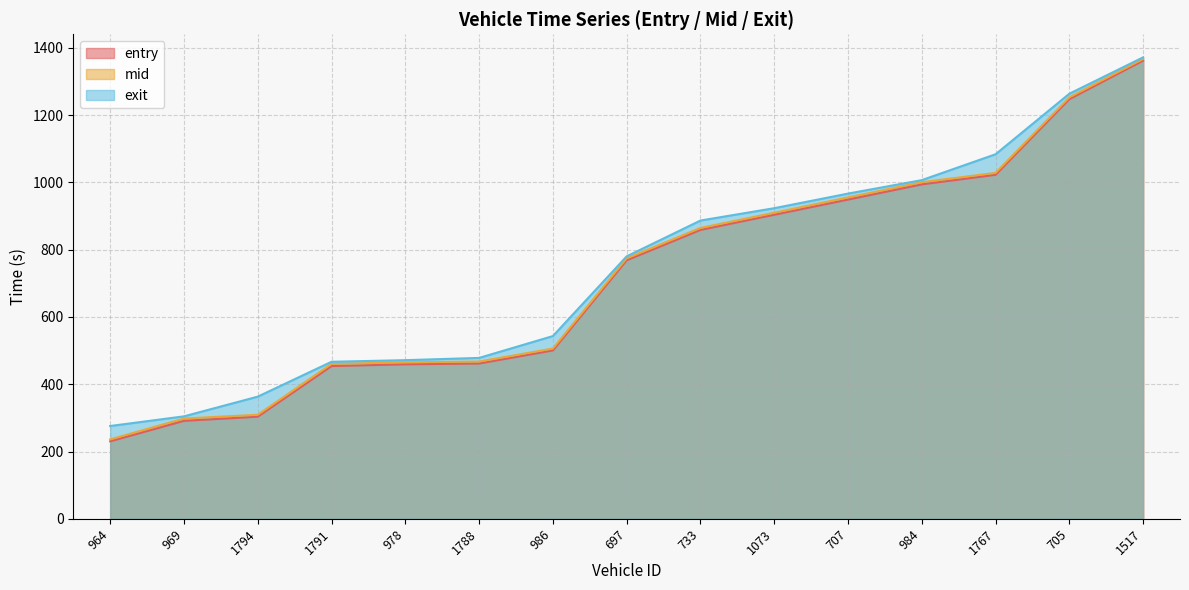

List the labels in order of exit value, largest first.

1517, 705, 1767, 984, 707, 1073, 733, 697, 986, 1788, 978, 1791, 1794, 969, 964